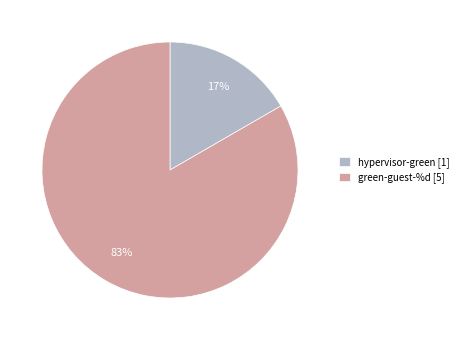

Which category accounts for the majority?

green-guest-%d